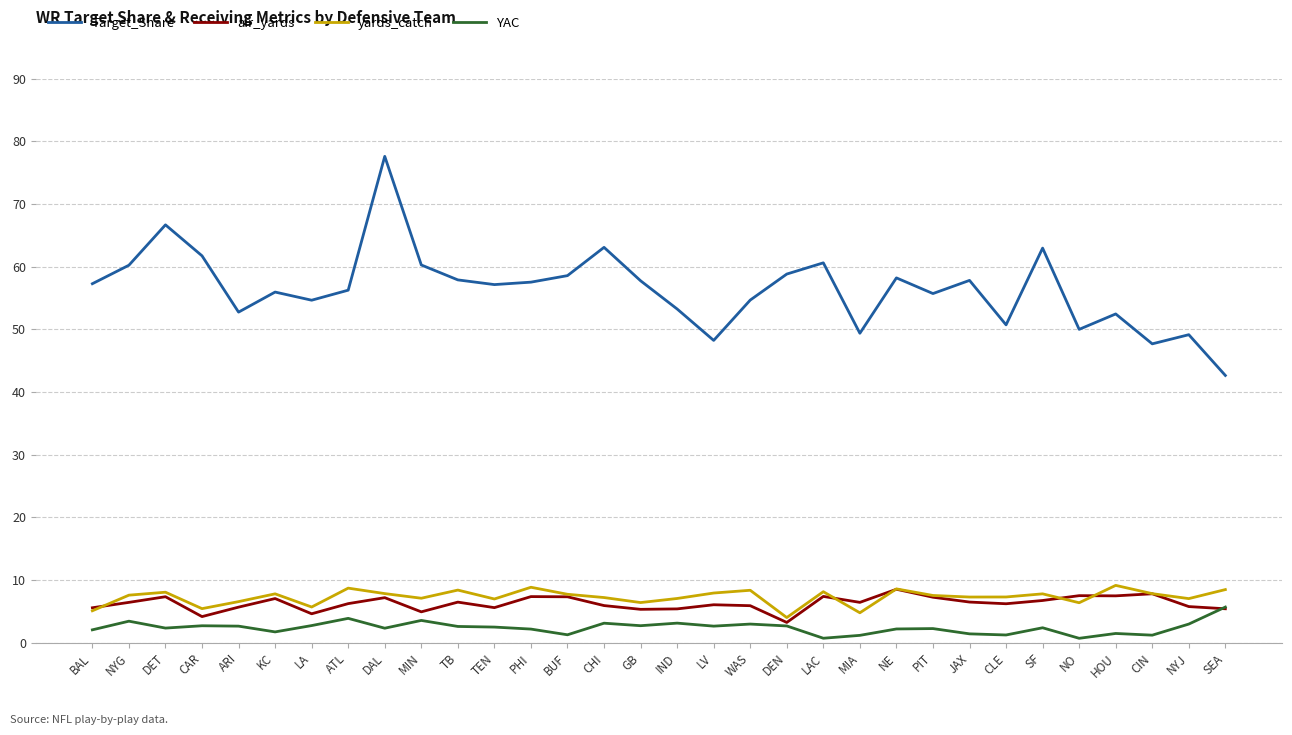

True or false: yards_catch and air_yards intersect in this chart.

True